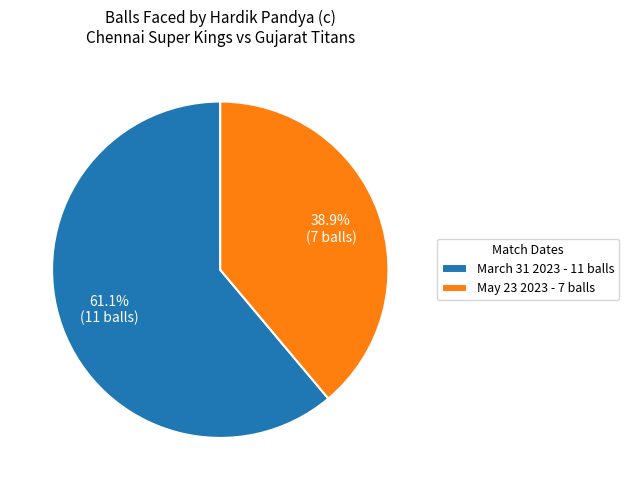

Which category accounts for the majority?

March 31 2023 - 11 balls